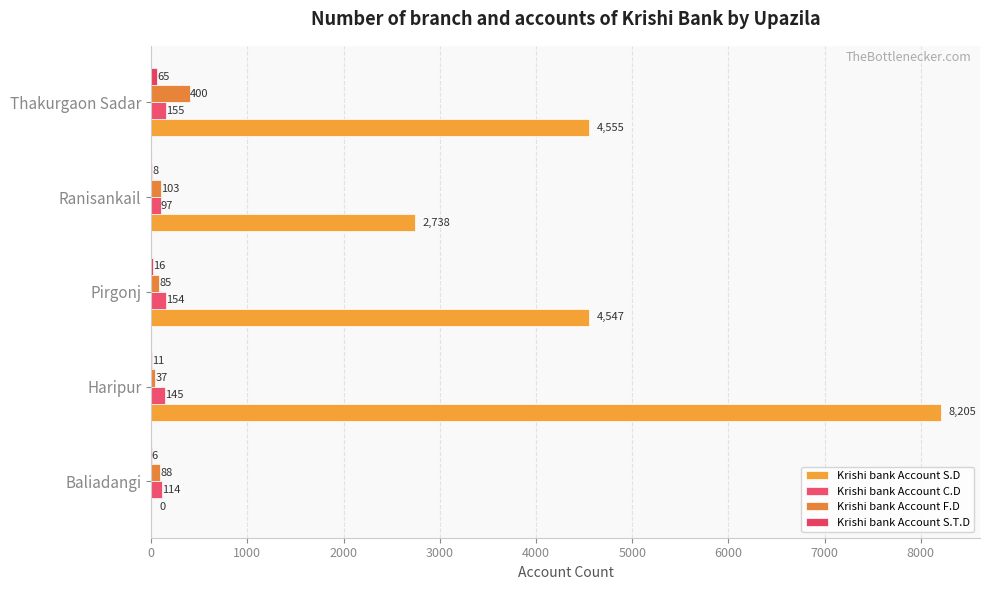

How many categories are shown in the chart?

5